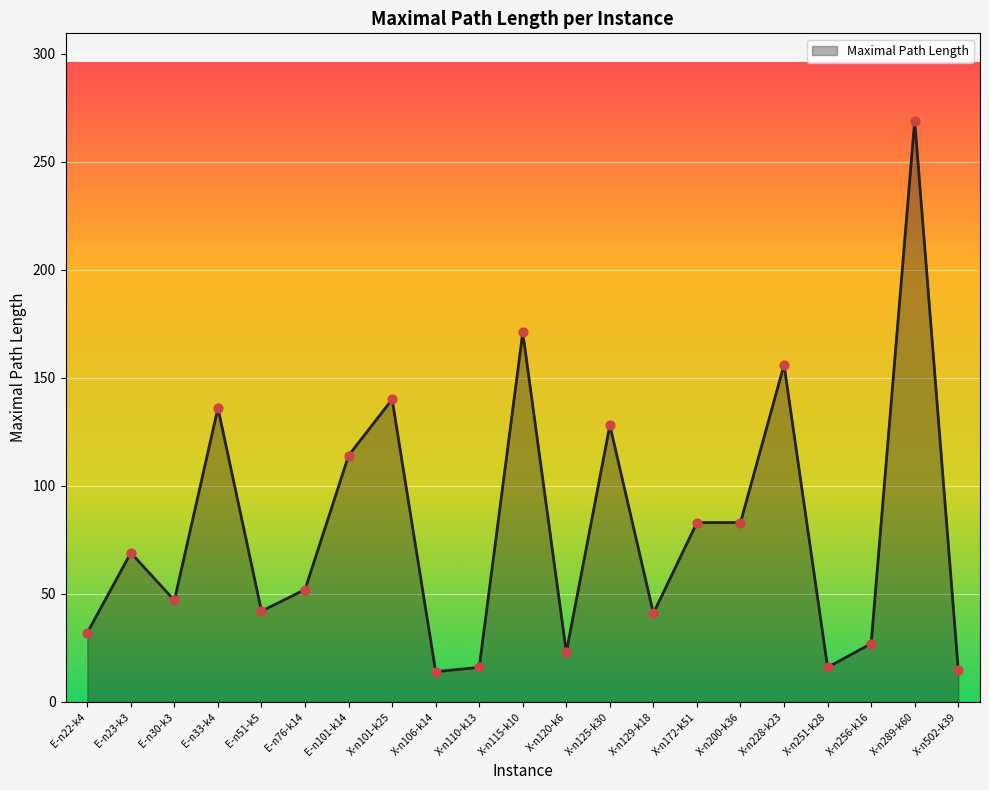

Approximately how many times larger is the value at E-n51-k5 compared to E-n22-k4?

1.3